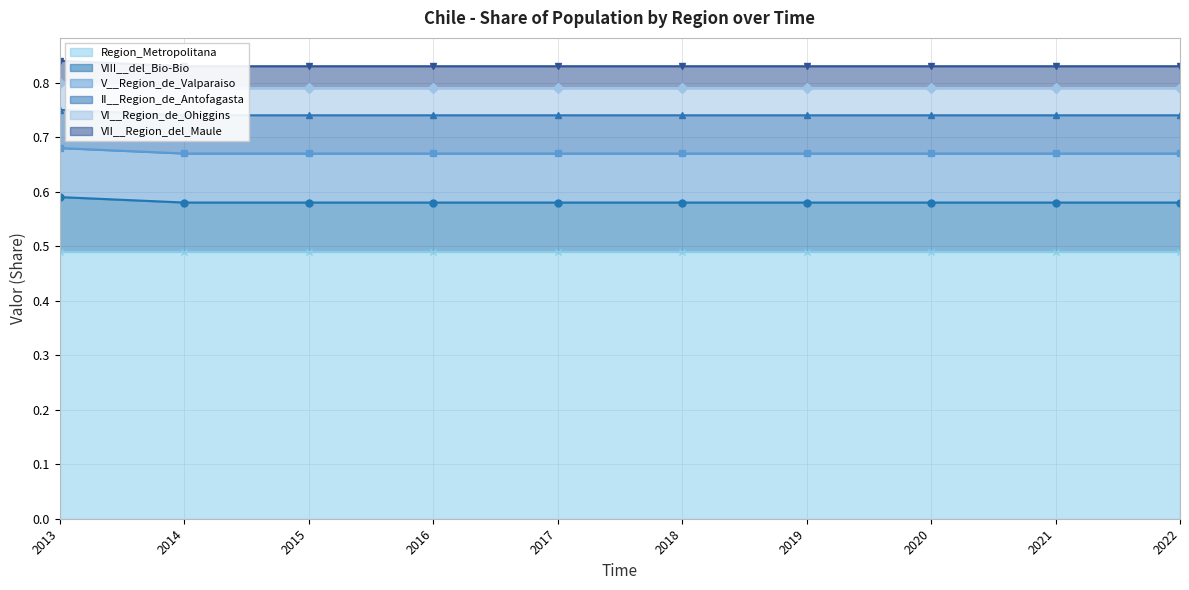

Which category has the lowest value across all series?

2013